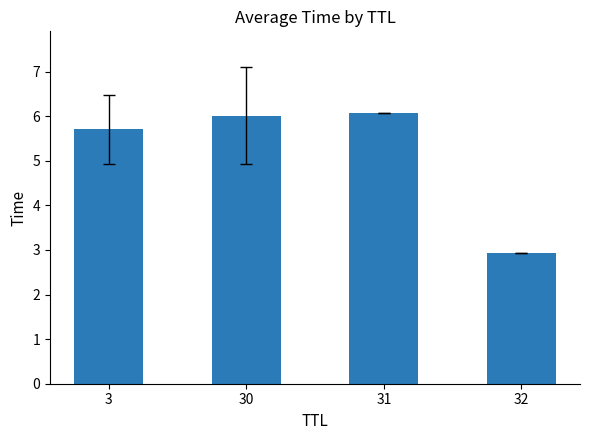

What is the value of the 3rd bar from the left?

6.1